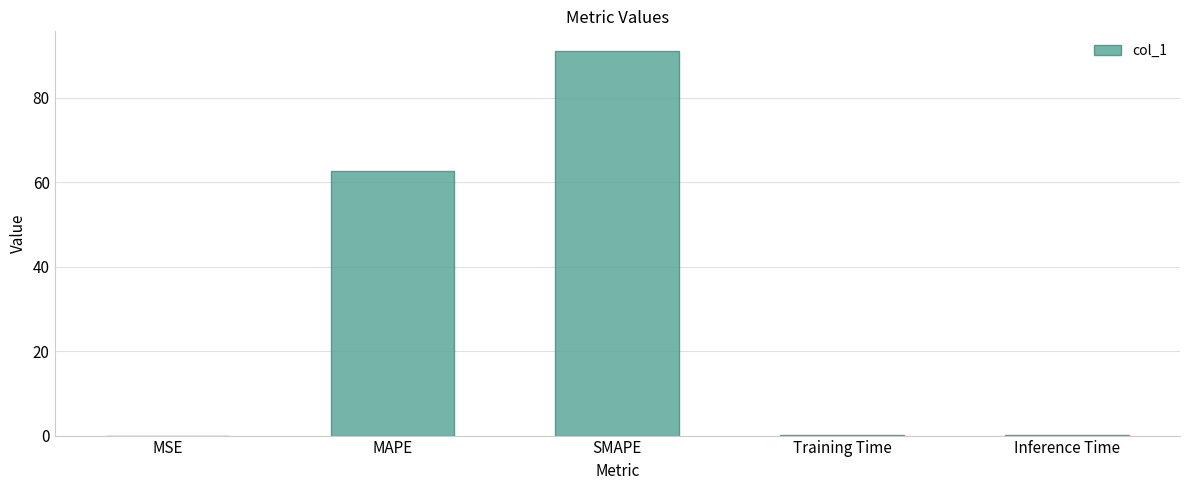

What is the approximate value at MAPE?

62.6